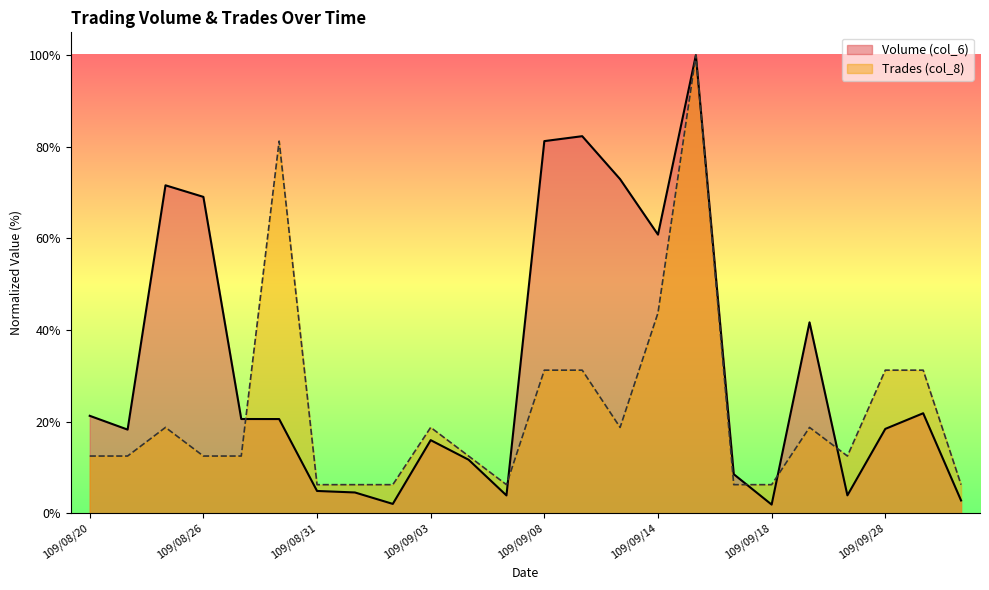

Where is Trades (col_8) nearest to the value 53?

109/09/14